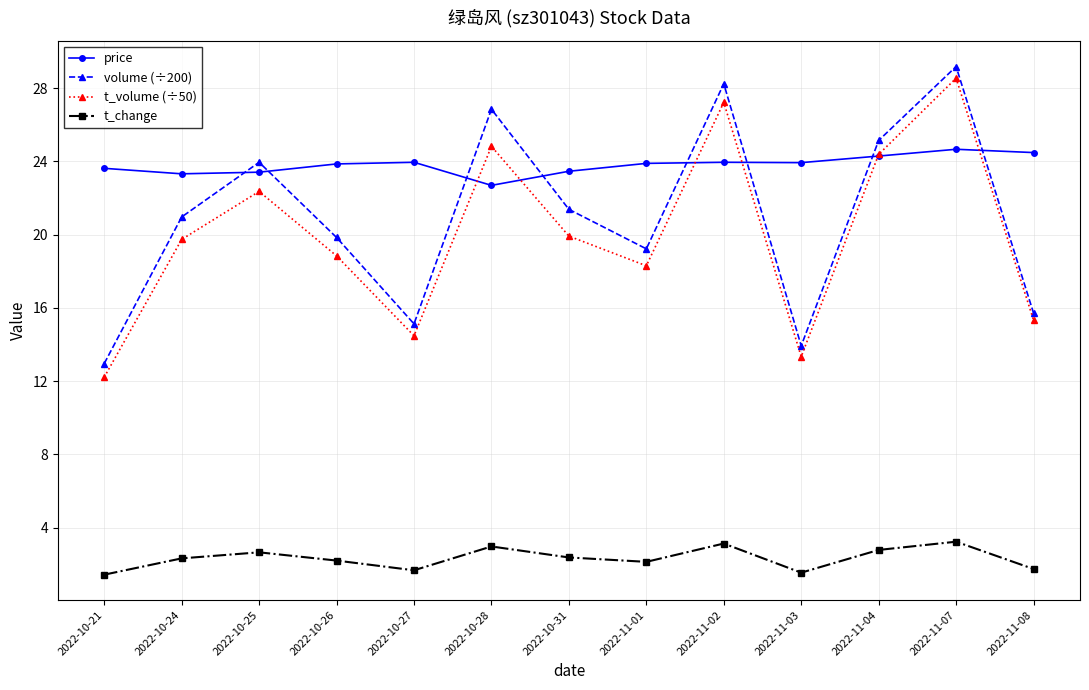

Rank the series by their maximum value, from highest to lowest.

volume (÷200), t_volume (÷50), price, t_change